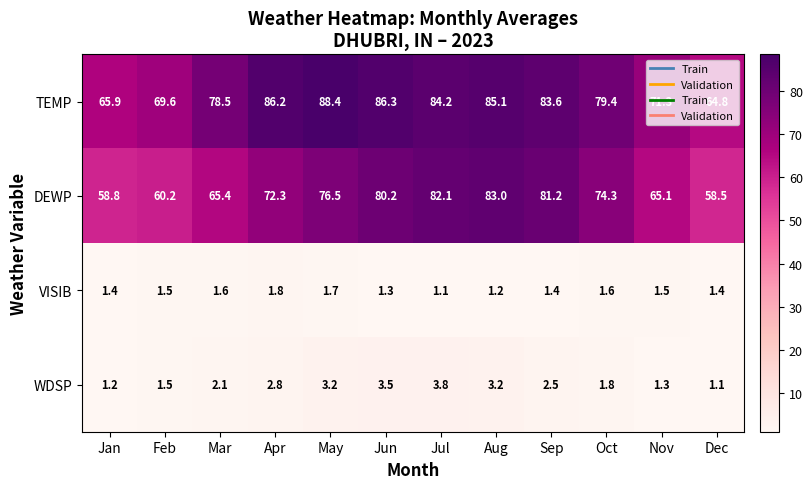

What is the sum of the WDSP values at Apr and Mar?

4.9